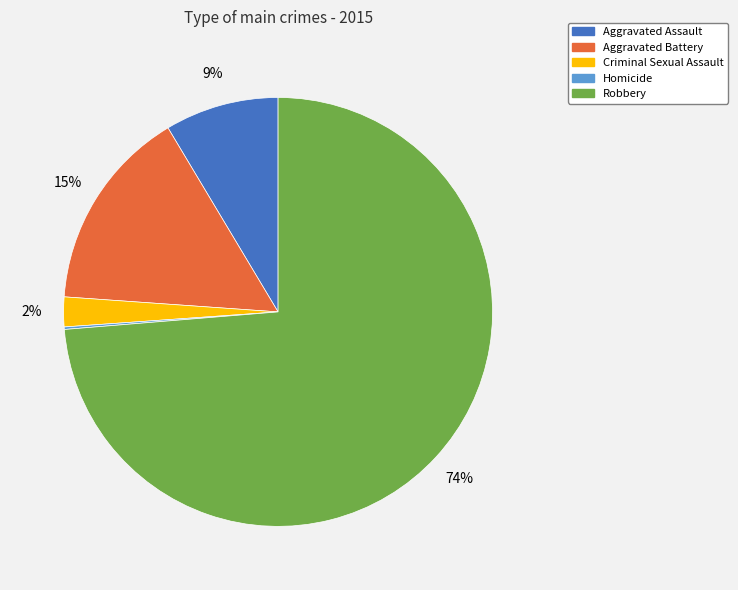

True or false: Aggravated Battery accounts for 21% of the total.

False